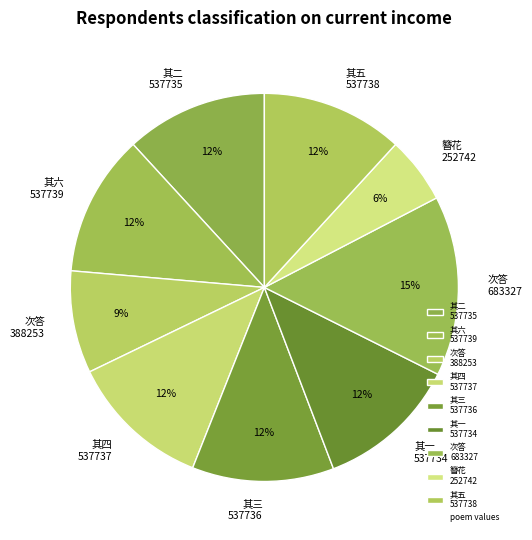

Which category has the biggest portion of the pie?

次答 683327